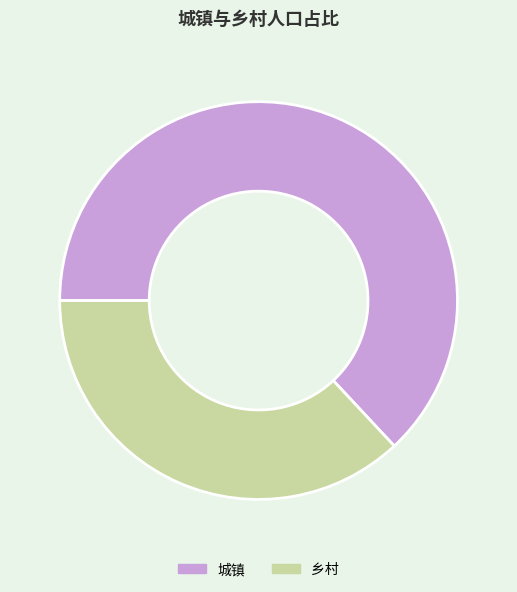

Approximately how many times larger is the value at 乡村 compared to 城镇?

0.6